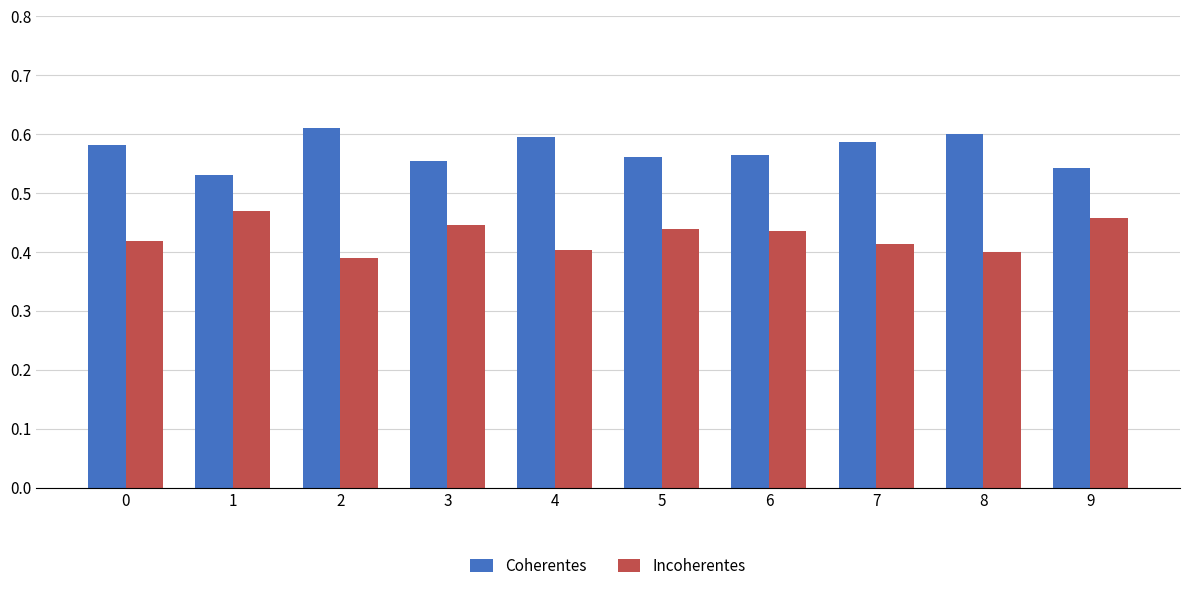

What is the sum of the Incoherentes values at 8 and 7?

0.8